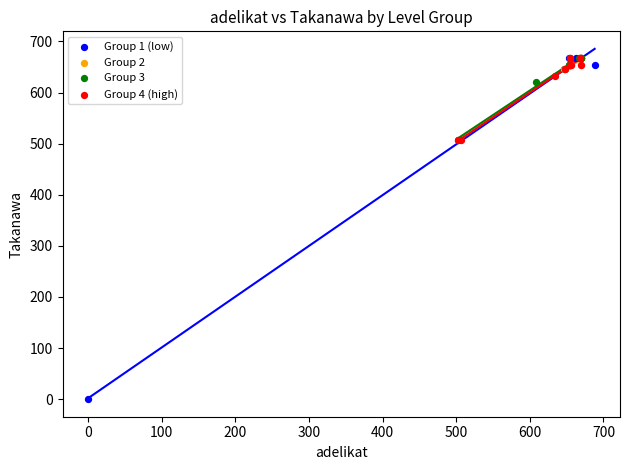

Which series contains the lowest Y value?

Group 1 (low)